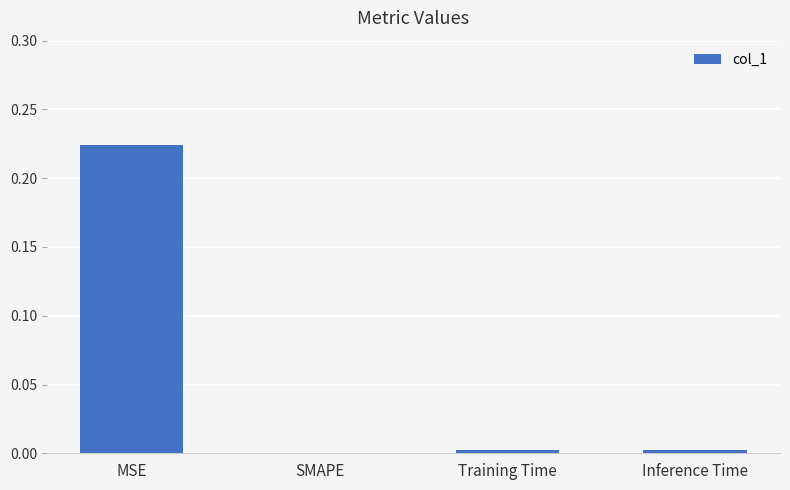

Are the bars horizontal?

No